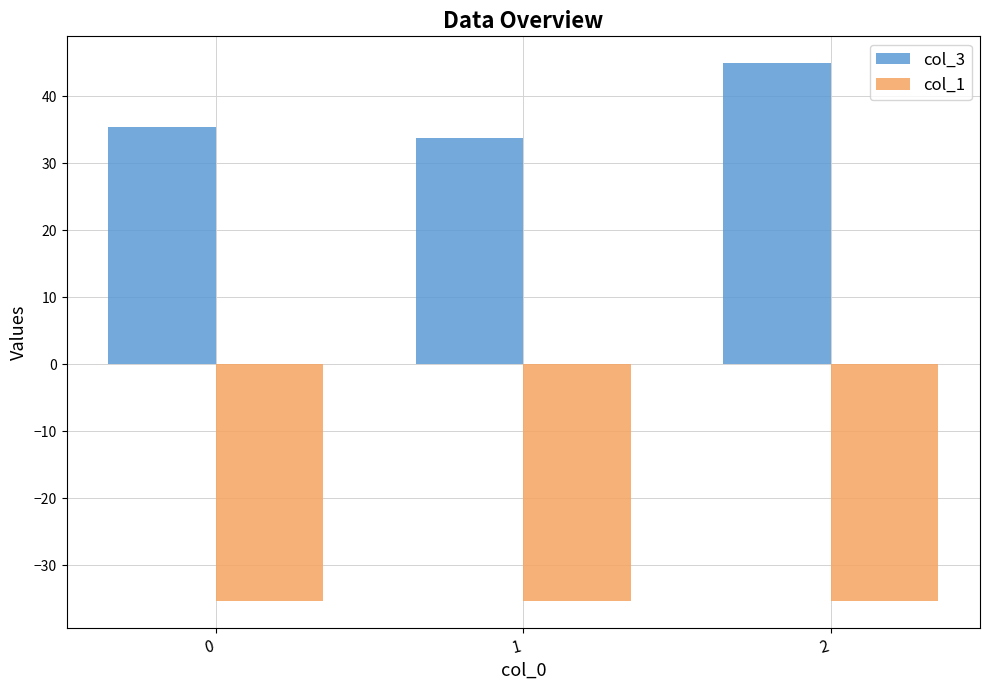

Which series changed the most between 1 and 2?

col_3